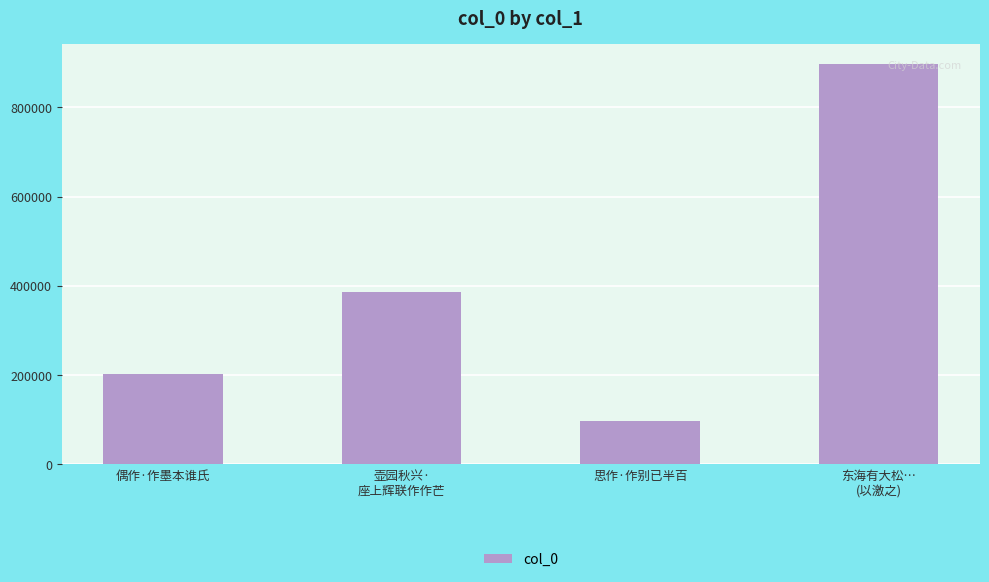

What is the label of the 2nd bar from the right?

思作·作别已半百